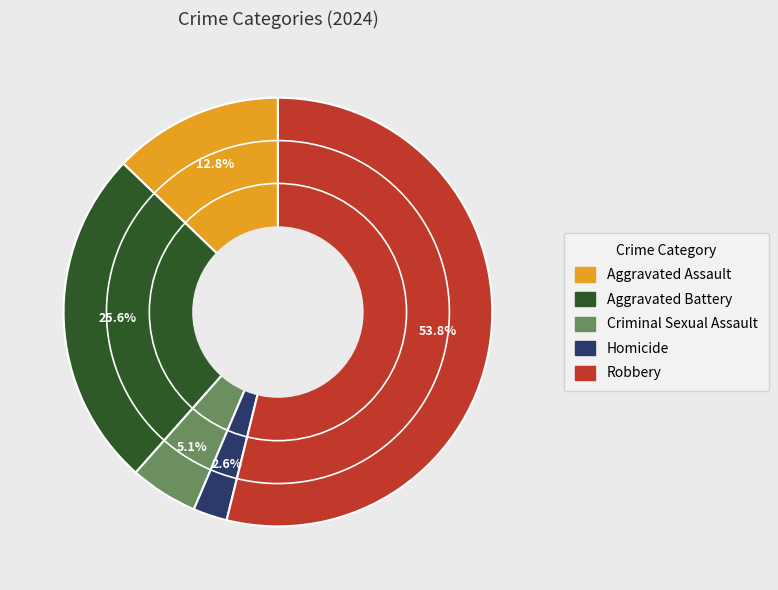

Combined, do Aggravated Assault and Criminal Sexual Assault account for over 50%?

No